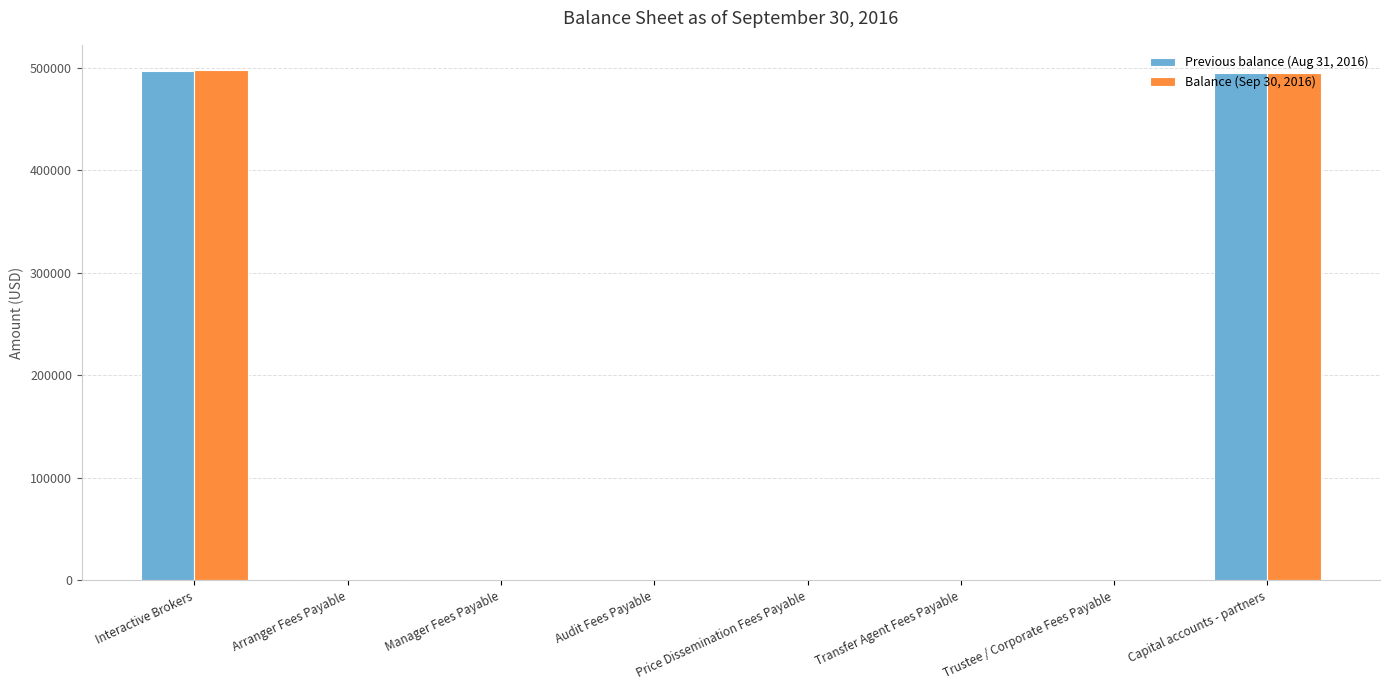

Which series has the largest range (max minus min)?

Balance (Sep 30, 2016)